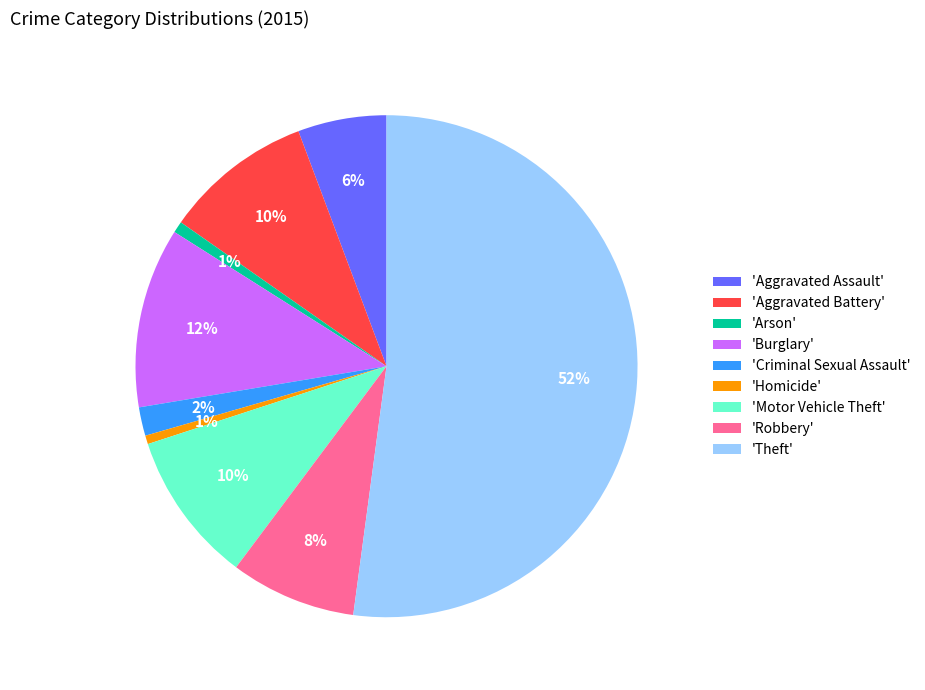

True or false: 'Aggravated Assault' accounts for 21% of the total.

False